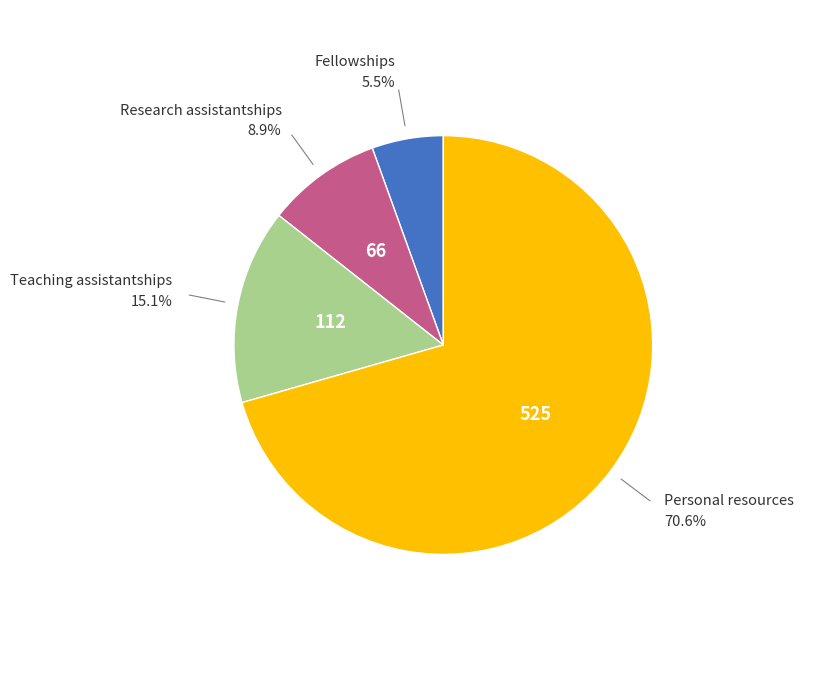

To the nearest percent, what percentage of the pie is Personal resources?

71%